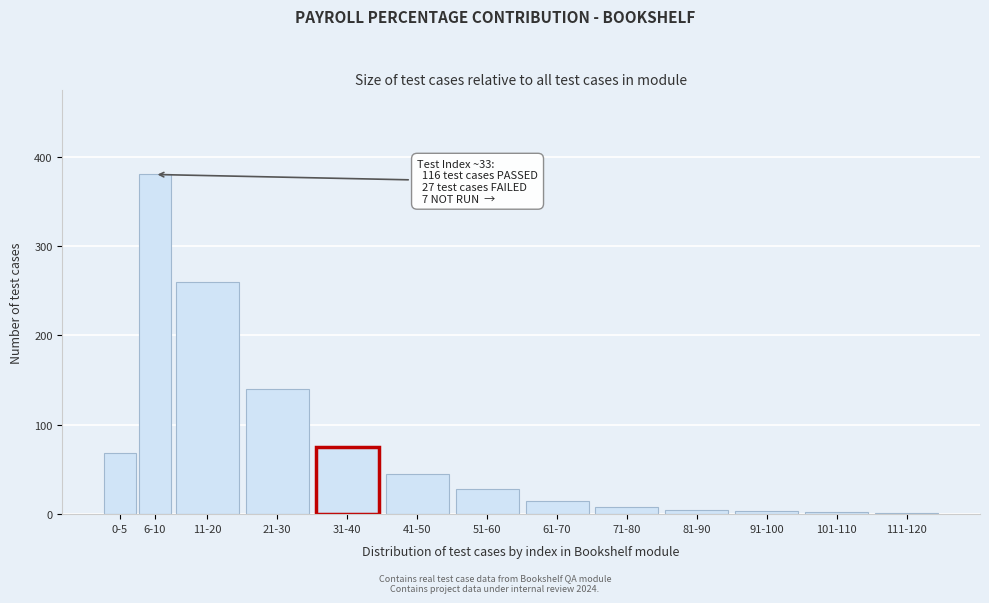

True or false: the data shows 5 at 81-90.

True